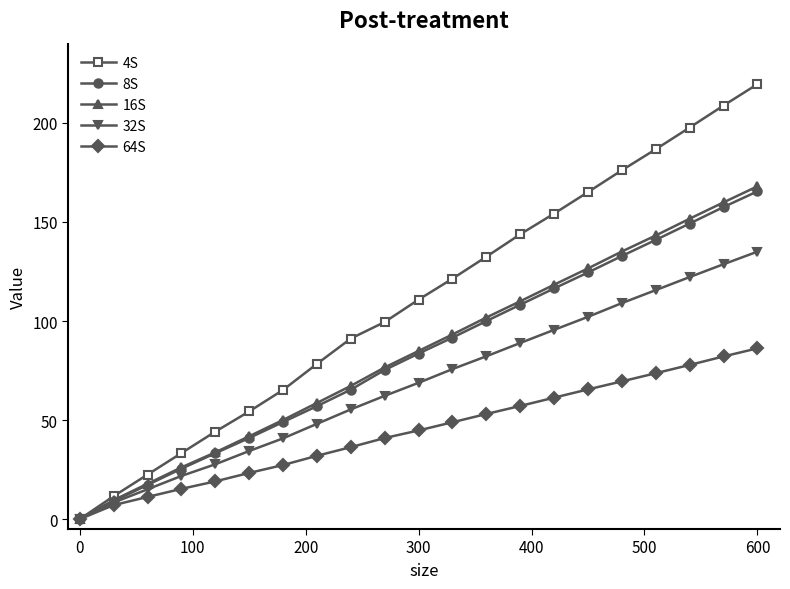

What is the value of the 4S point at the 7th from the left?

65.2